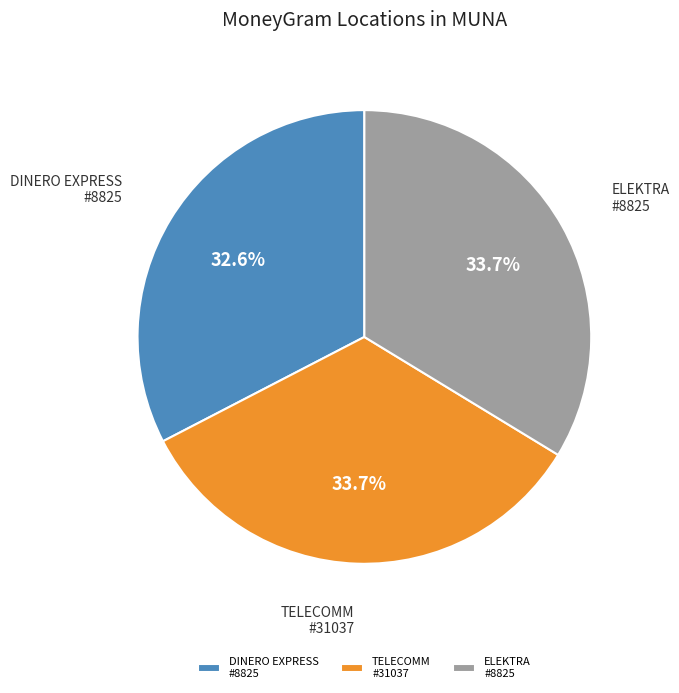

Which has a higher value, DINERO EXPRESS #8825 or ELEKTRA #8825?

ELEKTRA #8825